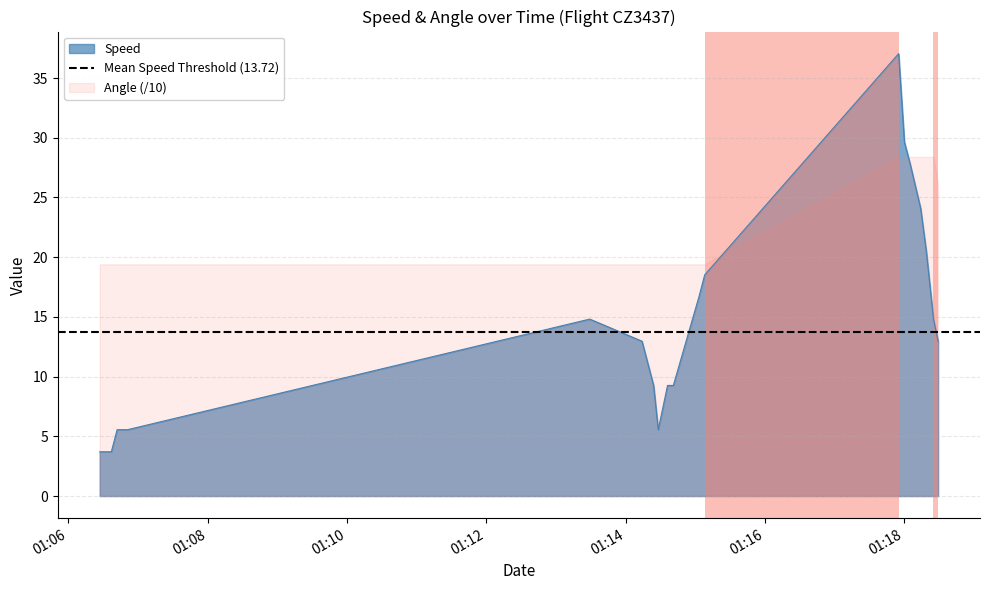

How many interior local peaks (higher than both neighbors) does the data have?

2